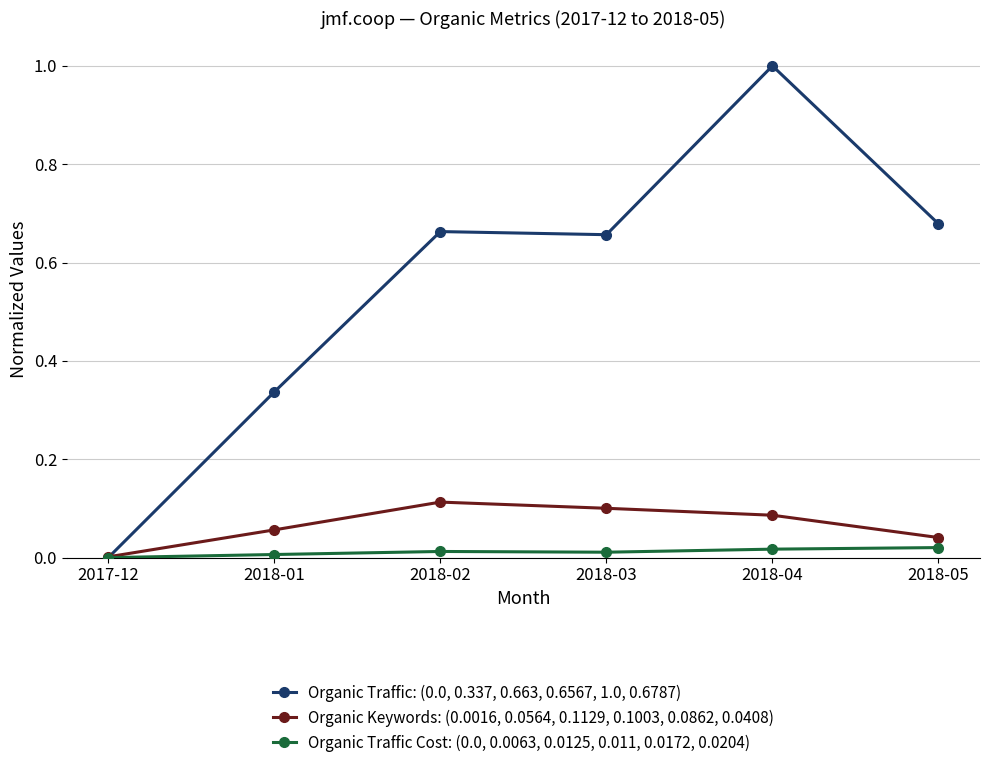

Which label corresponds to the largest value in the chart?

2018-04